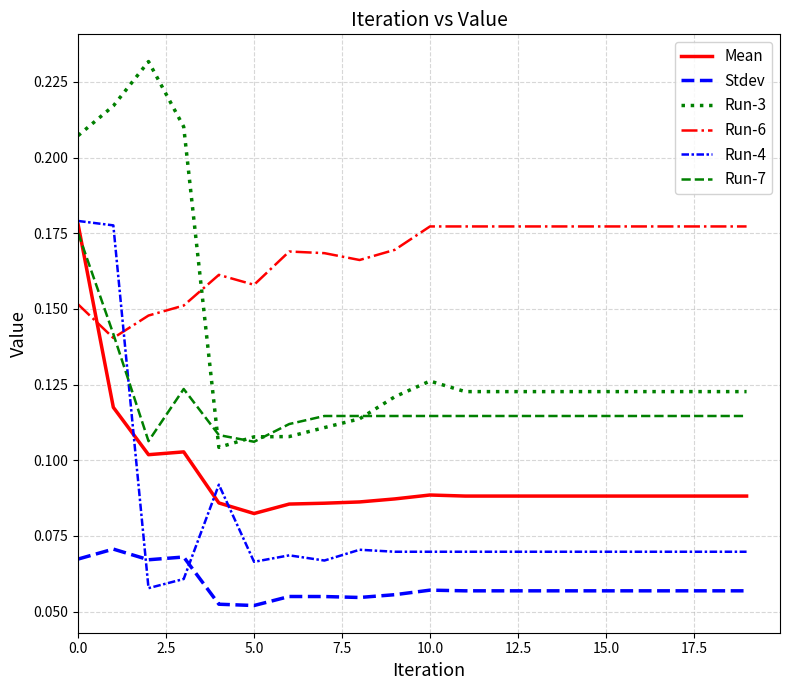

Reading left to right, extract all data points from this chart.

Mean: 0.2	0.1	0.1	0.1	0.1	0.1	0.1	0.1	0.1	0.1	0.1	0.1	0.1	0.1	0.1	0.1	0.1	0.1	0.1	0.1
Stdev: 0.1	0.1	0.1	0.1	0.1	0.1	0.1	0.1	0.1	0.1	0.1	0.1	0.1	0.1	0.1	0.1	0.1	0.1	0.1	0.1
Run-3: 0.2	0.2	0.2	0.2	0.1	0.1	0.1	0.1	0.1	0.1	0.1	0.1	0.1	0.1	0.1	0.1	0.1	0.1	0.1	0.1
Run-6: 0.2	0.1	0.1	0.2	0.2	0.2	0.2	0.2	0.2	0.2	0.2	0.2	0.2	0.2	0.2	0.2	0.2	0.2	0.2	0.2
Run-4: 0.2	0.2	0.1	0.1	0.1	0.1	0.1	0.1	0.1	0.1	0.1	0.1	0.1	0.1	0.1	0.1	0.1	0.1	0.1	0.1
Run-7: 0.2	0.1	0.1	0.1	0.1	0.1	0.1	0.1	0.1	0.1	0.1	0.1	0.1	0.1	0.1	0.1	0.1	0.1	0.1	0.1